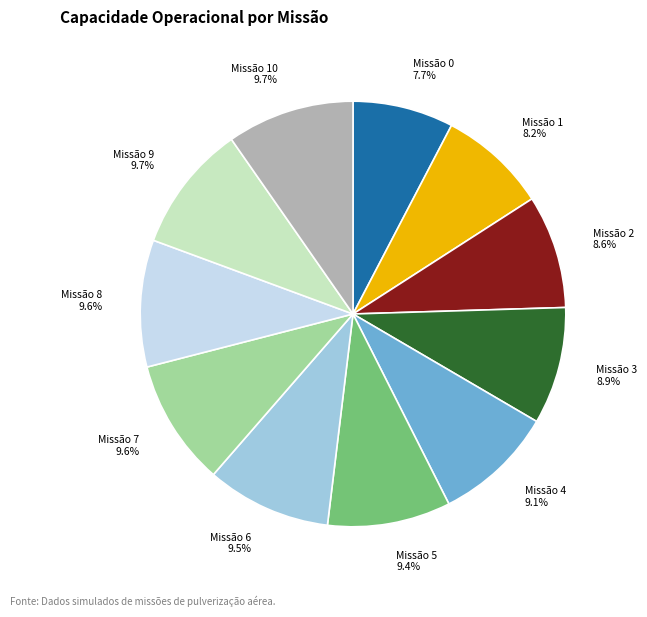

Does any single category account for the majority?

No